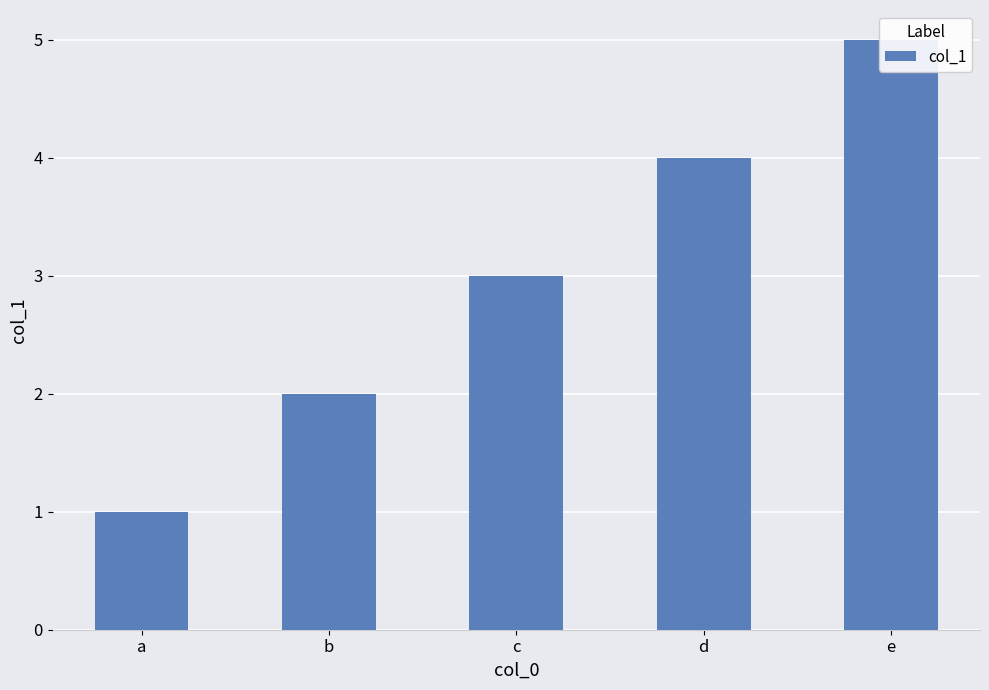

Rank the categories by value from highest to lowest.

e, d, c, b, a